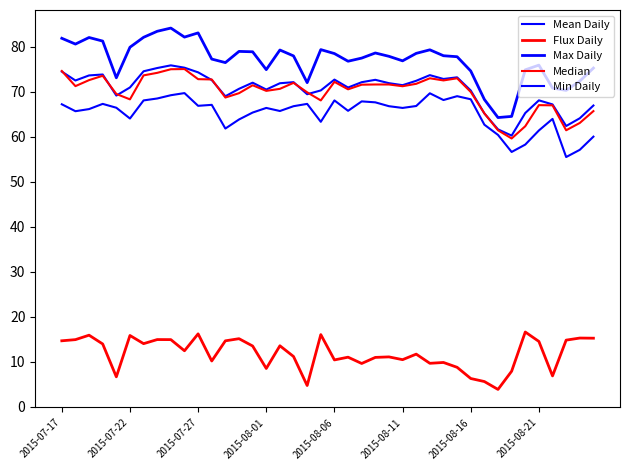

Is this an area chart (filled region under the line)?

No